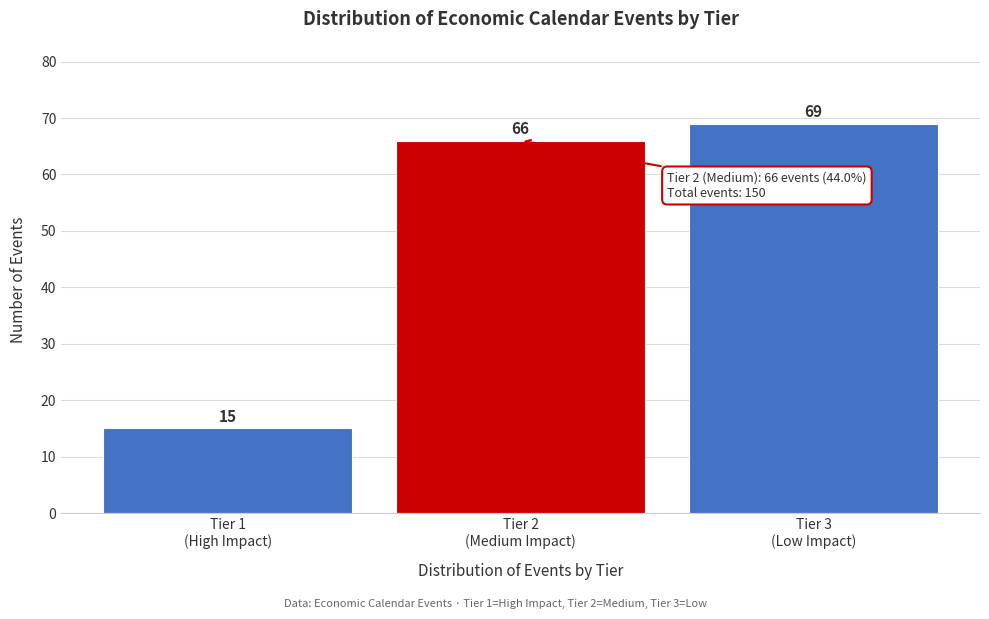

Reading left to right, extract all data points from this chart.

15	66	69